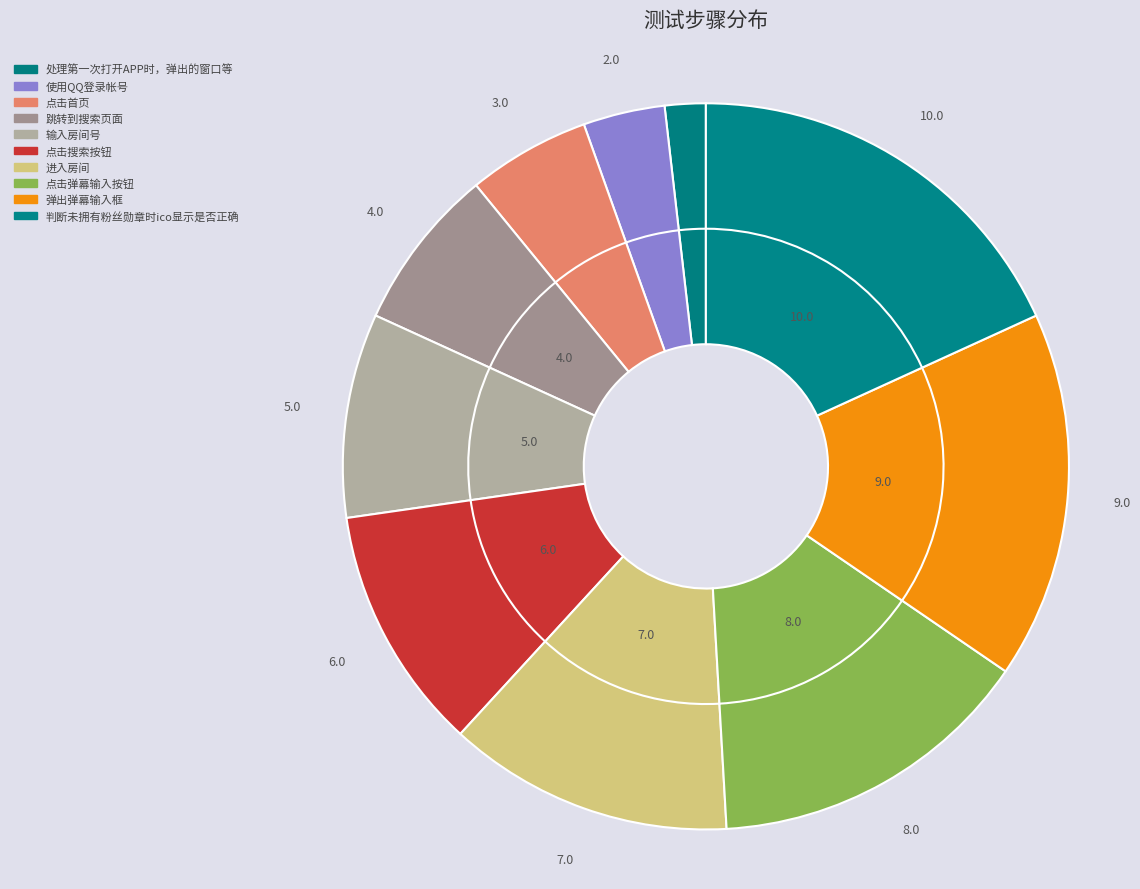

To the nearest percent, what is the difference between the 处理第一次打开APP时，弹出的窗口等 and 点击弹幕输入按钮 slice percentages?

13%